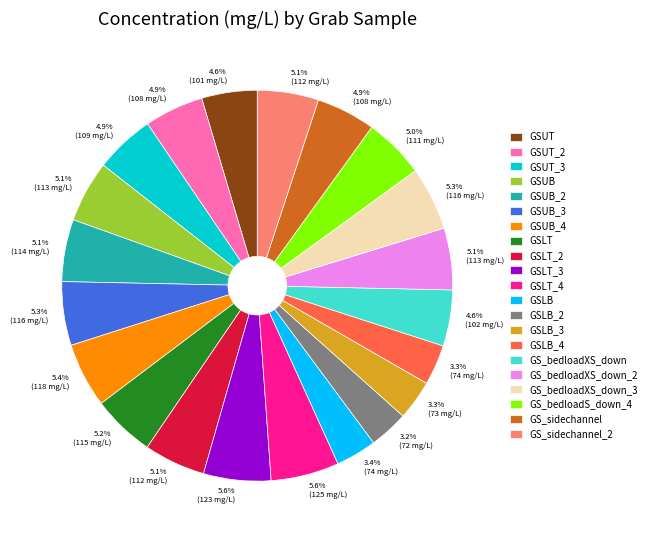

What is the ratio of the value at GSLT_2 to the value at GSLB_2?

1.6